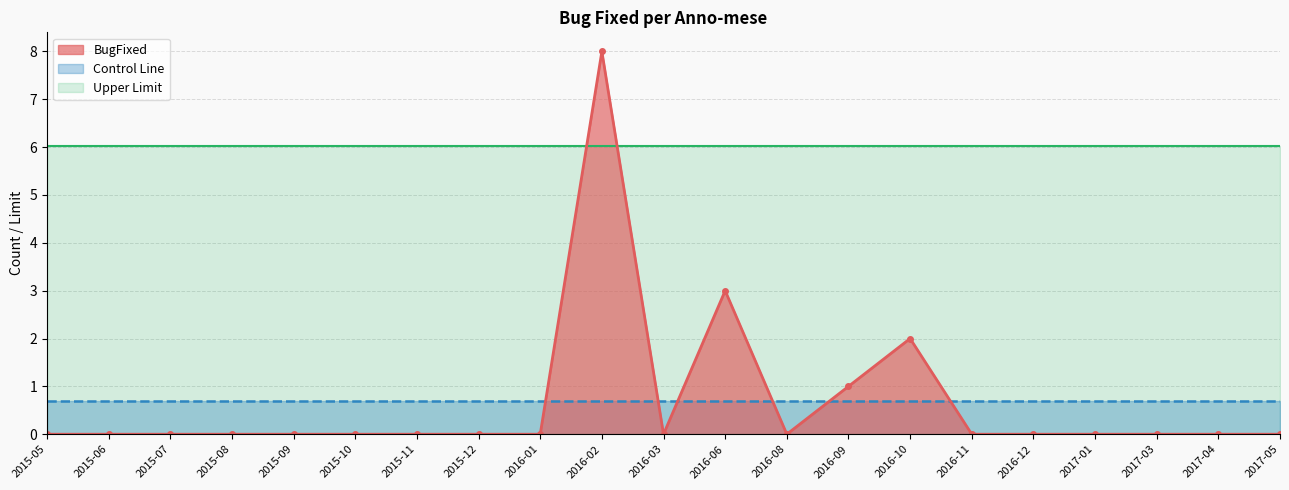

True or false: Control Line and Upper Limit cross at least once.

False